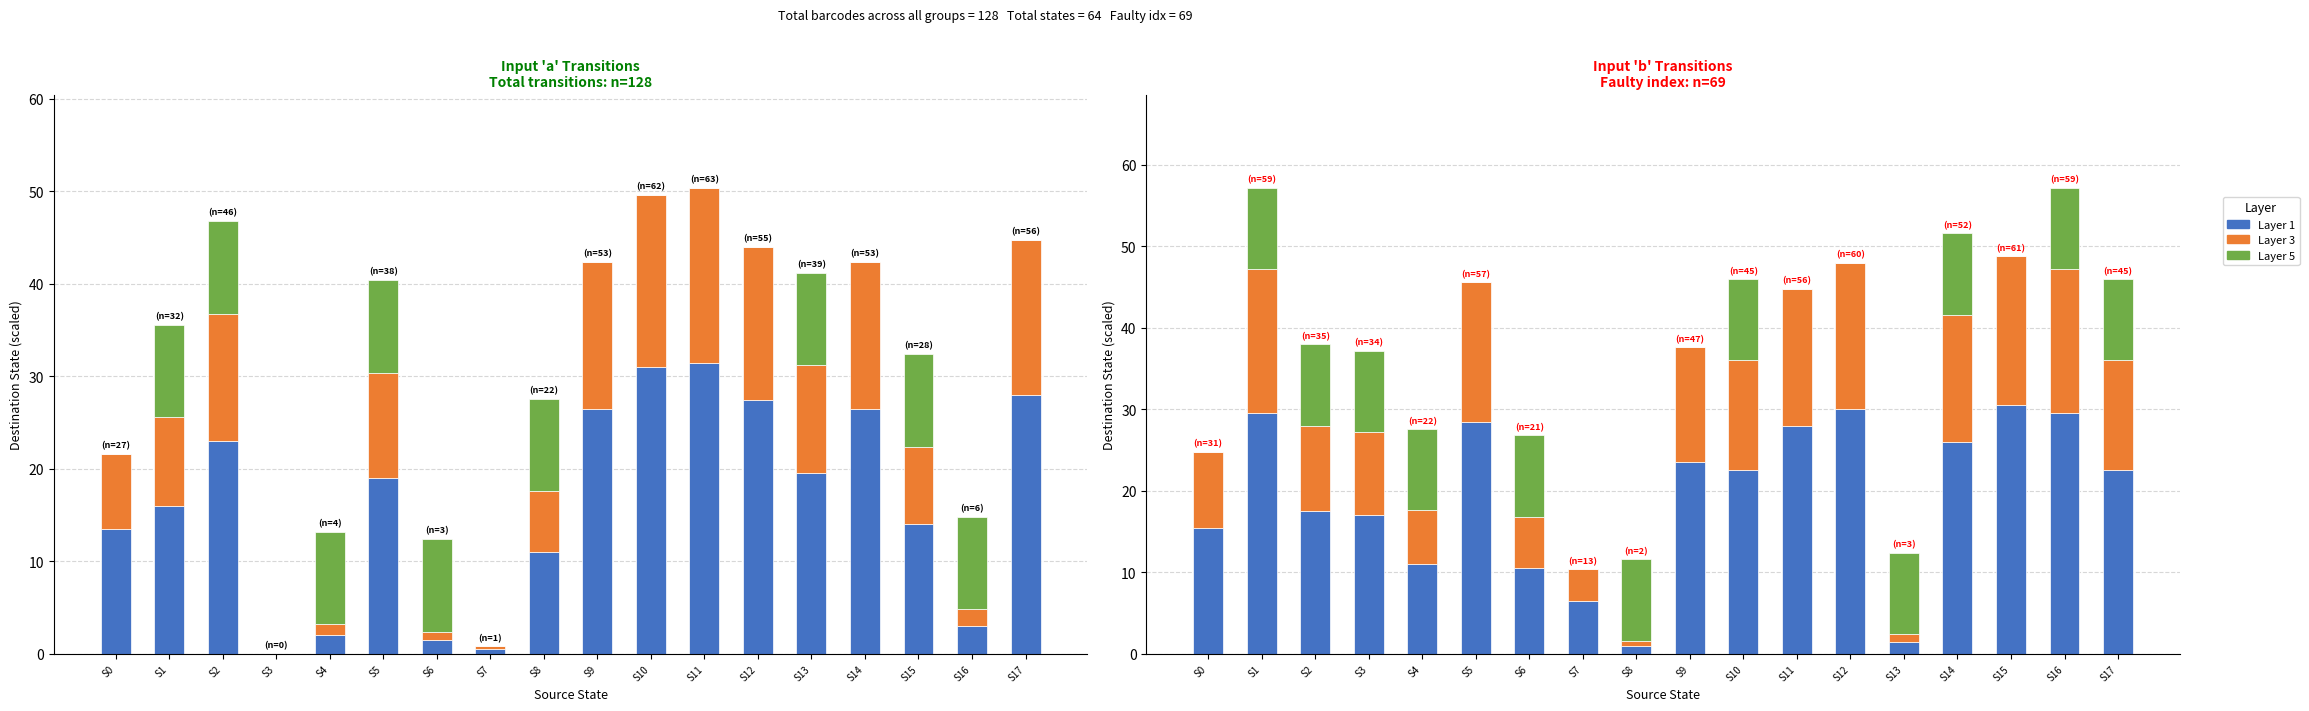

Which series has the largest range (max minus min)?

a_dest ×0.5